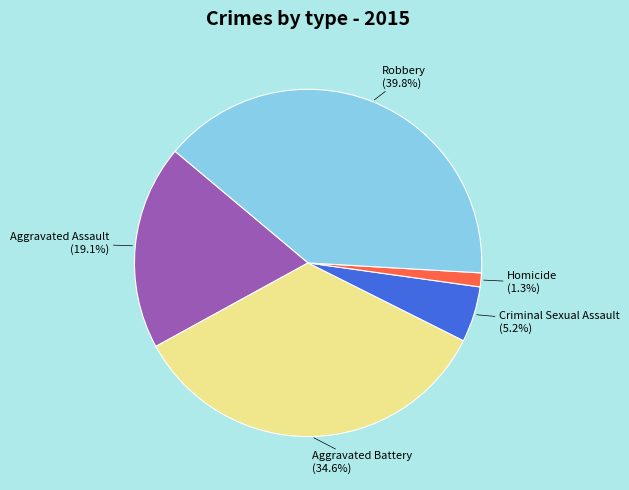

Is Aggravated Battery the majority of the pie?

No